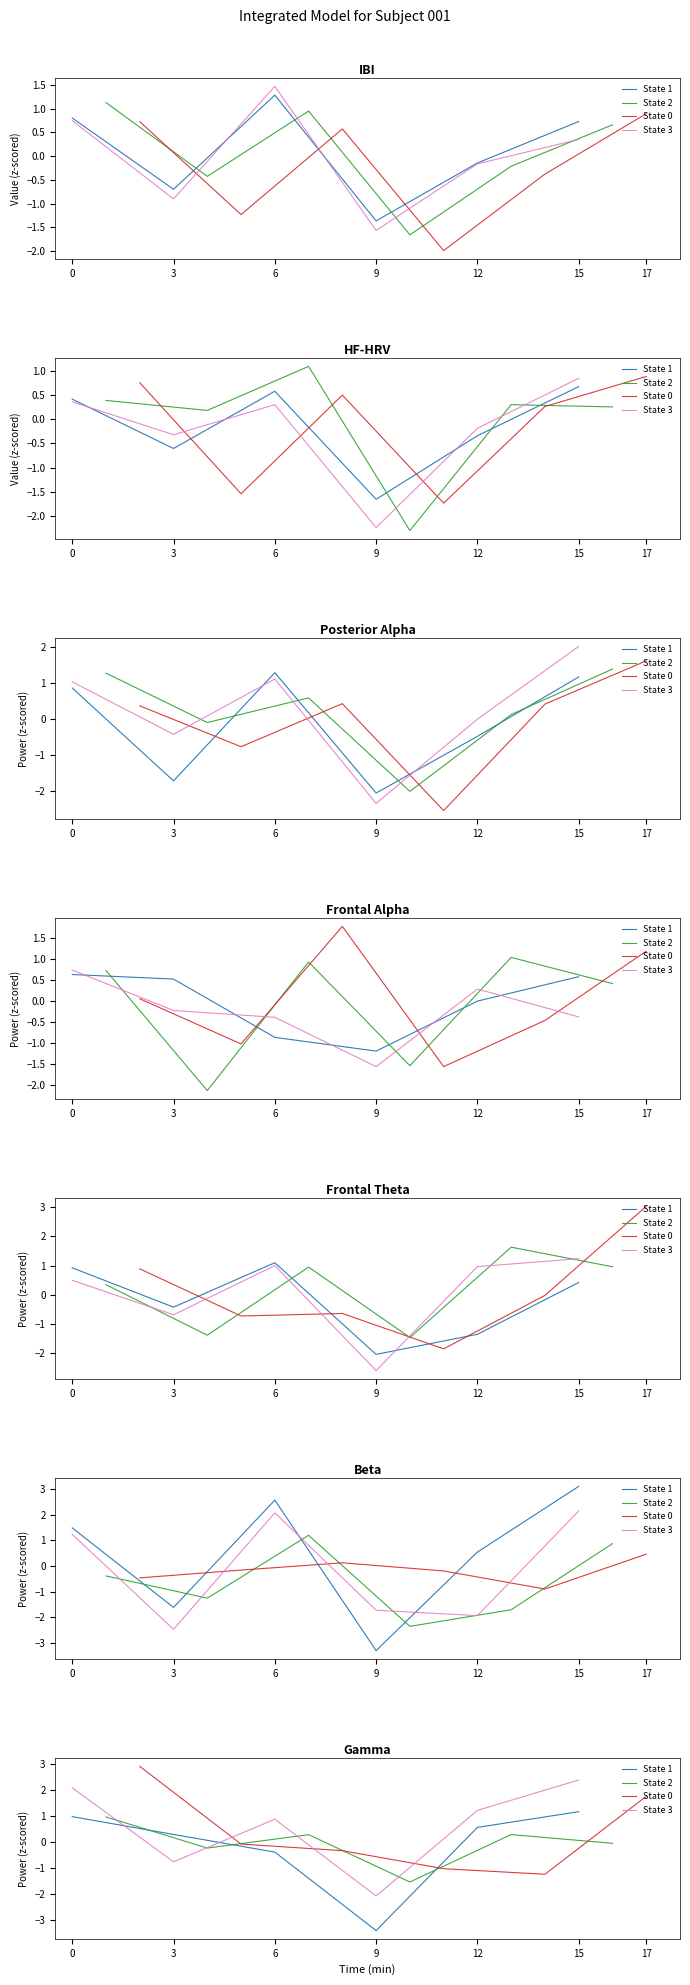

What is the value of the State 3 point at the 1st from the left?

2.1